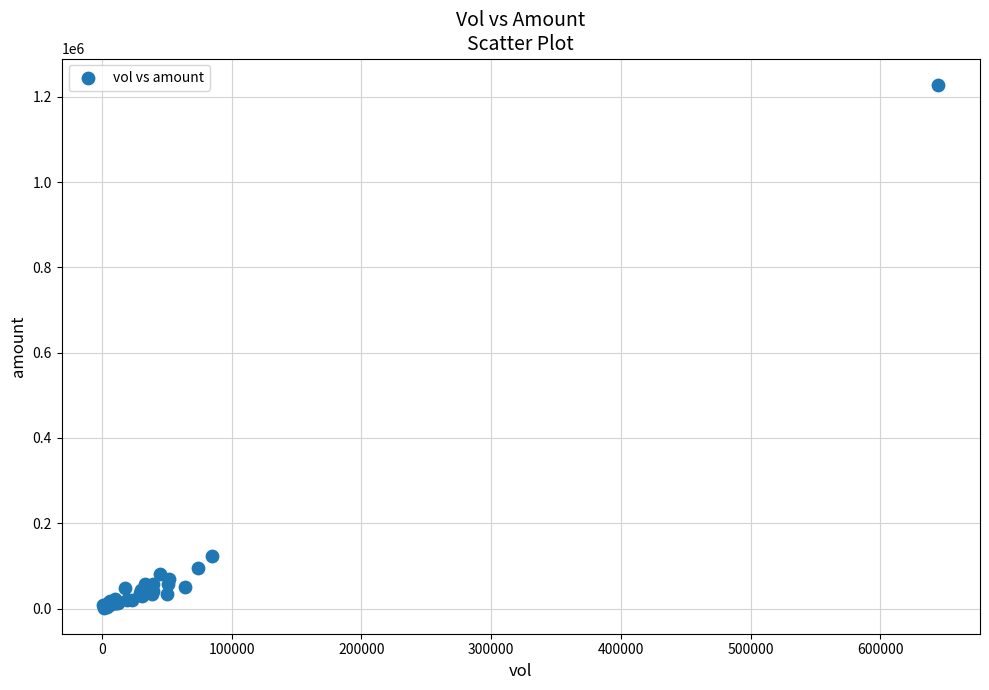

What Y value in the scatter plot is closest to 615235?

123065.4